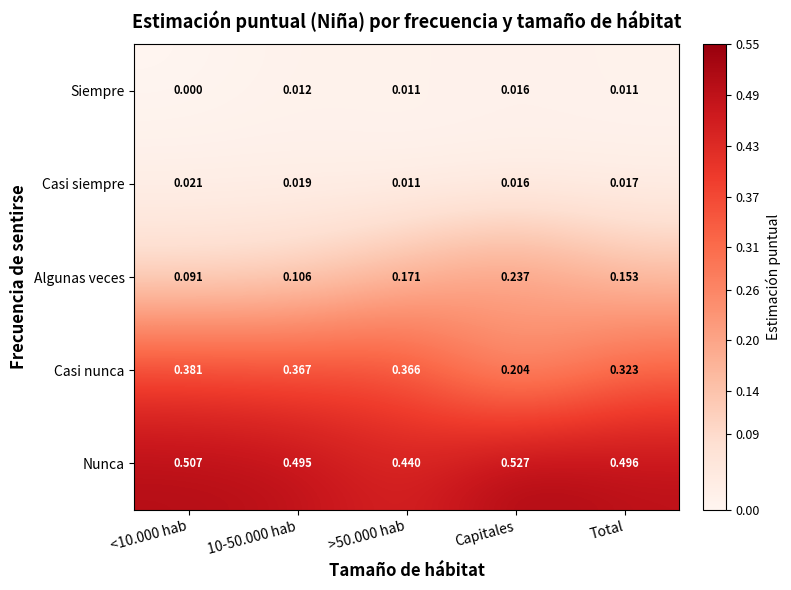

At which category does the chart reach its peak across all series?

Capitales